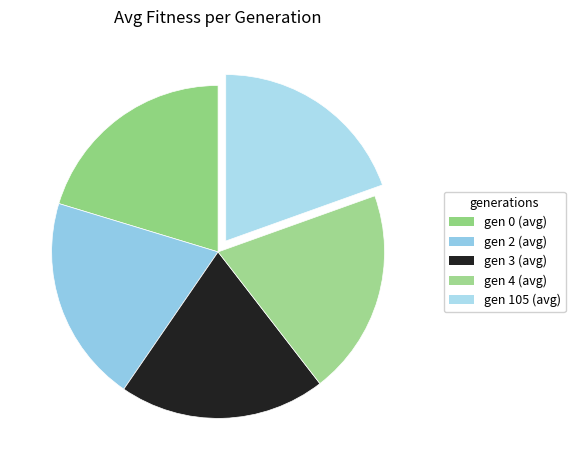

What is the largest slice in the pie chart?

gen 0